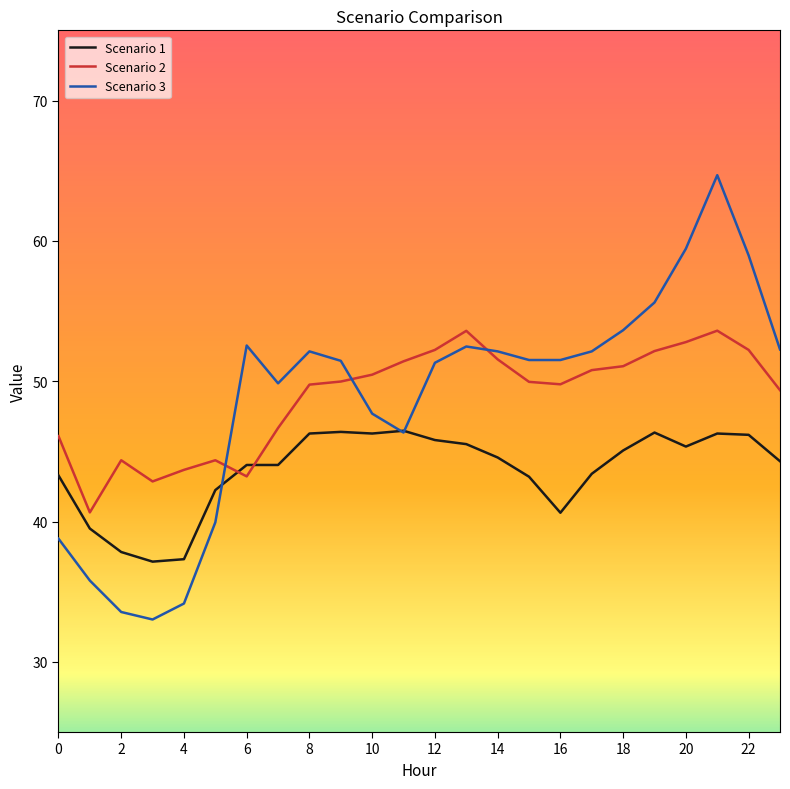

List the series in order of their peak value, highest first.

Scenario 3, Scenario 2, Scenario 1